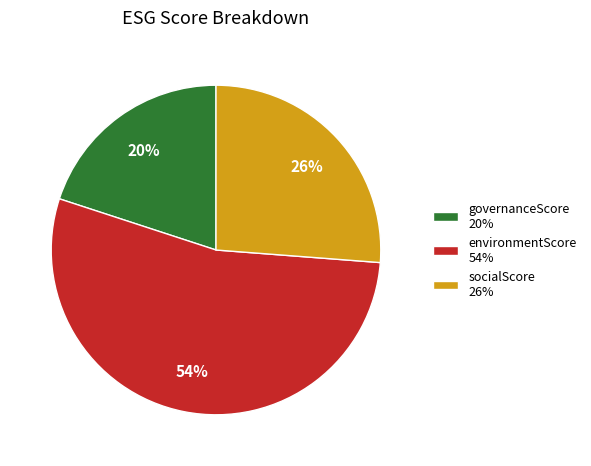

What percentage is the environmentScore slice, to the nearest percent?

54%